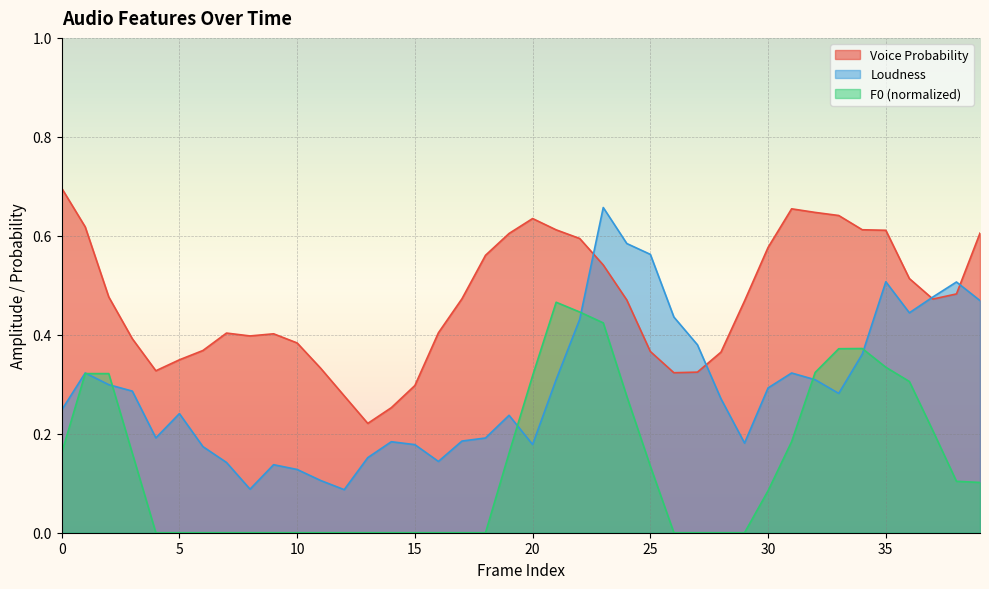

Rank the categories by F0_sma_norm value from lowest to highest.

4, 5, 6, 7, 8, 9, 10, 11, 12, 13, 14, 15, 16, 17, 18, 26, 27, 28, 29, 30, 39, 38, 25, 3, 19, 0, 31, 37, 24, 36, 20, 1, 2, 32, 35, 33, 34, 23, 22, 21